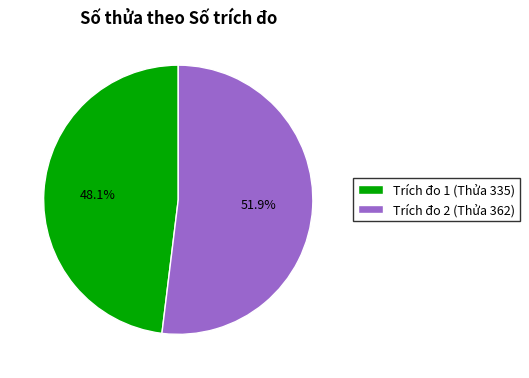

True or false: Trích đo 1 (Thửa 335) accounts for 61% of the total.

False